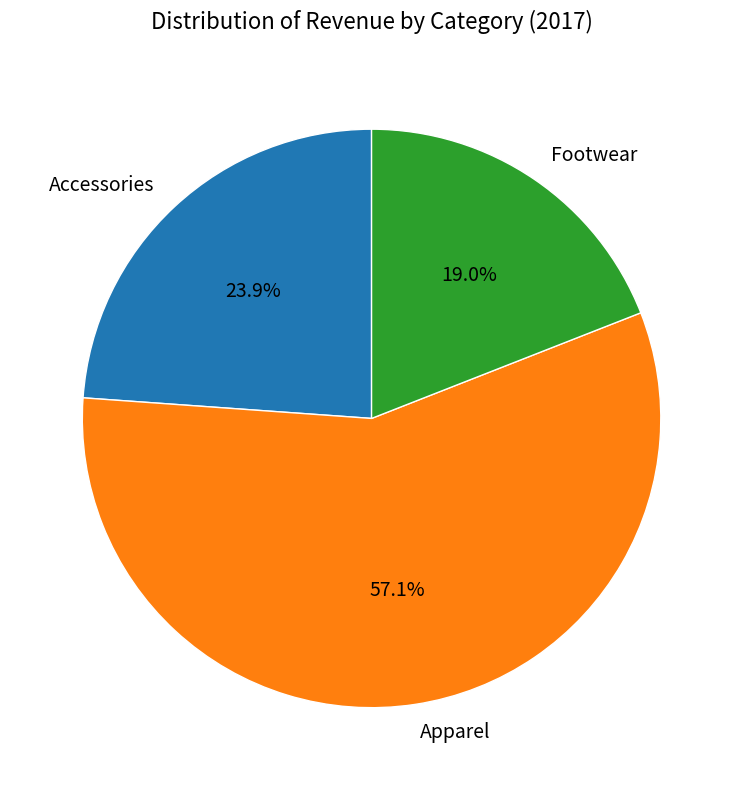

To the nearest percent, what is the combined percentage of Accessories and Apparel?

81%